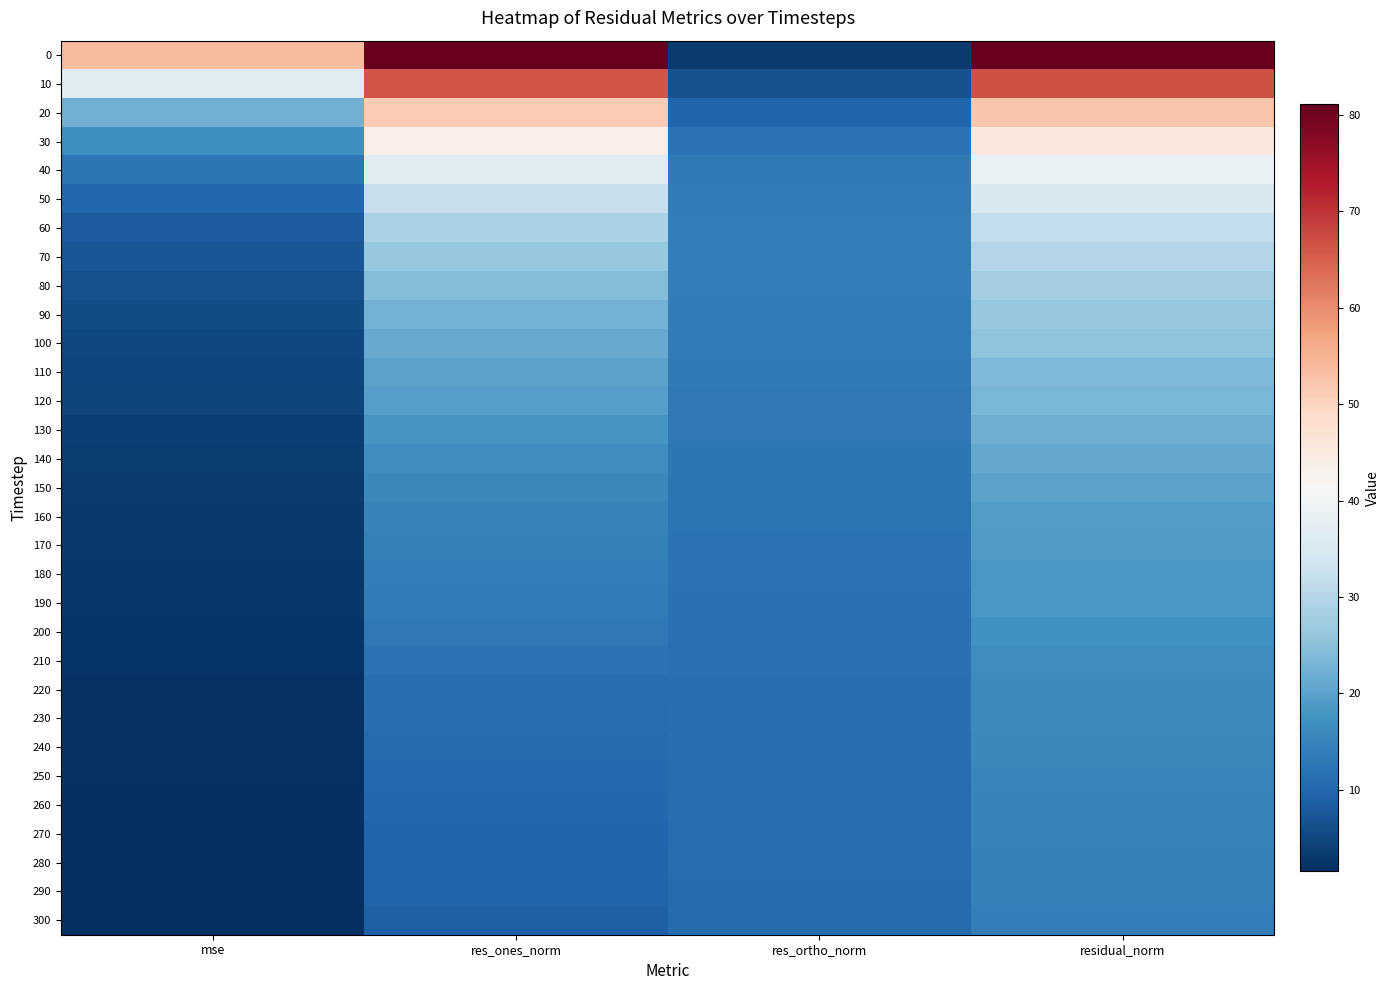

Reading right to left, extract all data points from this chart.

0: residual_norm=81.1	res_ortho_norm=3.4	res_ones_norm=81.0	mse=53.9
10: residual_norm=66.8	res_ortho_norm=6.7	res_ones_norm=66.4	mse=36.5
20: residual_norm=52.2	res_ortho_norm=9.8	res_ones_norm=51.3	mse=22.4
30: residual_norm=45.4	res_ortho_norm=11.8	res_ones_norm=43.8	mse=16.9
40: residual_norm=38.8	res_ortho_norm=13.2	res_ones_norm=36.5	mse=12.4
50: residual_norm=34.9	res_ortho_norm=13.6	res_ones_norm=32.2	mse=10.0
60: residual_norm=31.7	res_ortho_norm=13.9	res_ones_norm=28.5	mse=8.2
70: residual_norm=29.7	res_ortho_norm=13.8	res_ones_norm=26.3	mse=7.2
80: residual_norm=27.7	res_ortho_norm=13.8	res_ones_norm=24.0	mse=6.3
90: residual_norm=26.3	res_ortho_norm=13.6	res_ones_norm=22.4	mse=5.7
100: residual_norm=25.3	res_ortho_norm=13.5	res_ones_norm=21.4	mse=5.2
110: residual_norm=23.9	res_ortho_norm=13.2	res_ones_norm=19.9	mse=4.7
120: residual_norm=23.3	res_ortho_norm=12.9	res_ones_norm=19.4	mse=4.4
130: residual_norm=22.0	res_ortho_norm=12.8	res_ones_norm=18.0	mse=4.0
140: residual_norm=21.0	res_ortho_norm=12.6	res_ones_norm=16.8	mse=3.6
150: residual_norm=20.1	res_ortho_norm=12.4	res_ones_norm=15.8	mse=3.3
160: residual_norm=19.2	res_ortho_norm=12.3	res_ones_norm=14.7	mse=3.0
170: residual_norm=18.7	res_ortho_norm=12.0	res_ones_norm=14.4	mse=2.9
180: residual_norm=18.3	res_ortho_norm=11.9	res_ones_norm=13.9	mse=2.7
190: residual_norm=18.0	res_ortho_norm=11.8	res_ones_norm=13.6	mse=2.7
200: residual_norm=17.4	res_ortho_norm=11.7	res_ones_norm=12.9	mse=2.5
210: residual_norm=16.8	res_ortho_norm=11.6	res_ones_norm=12.1	mse=2.3
220: residual_norm=16.2	res_ortho_norm=11.5	res_ones_norm=11.4	mse=2.1
230: residual_norm=15.9	res_ortho_norm=11.4	res_ones_norm=11.1	mse=2.1
240: residual_norm=15.6	res_ortho_norm=11.3	res_ones_norm=10.7	mse=2.0
250: residual_norm=15.3	res_ortho_norm=11.2	res_ones_norm=10.5	mse=1.9
260: residual_norm=14.9	res_ortho_norm=11.1	res_ones_norm=10.0	mse=1.8
270: residual_norm=14.8	res_ortho_norm=11.0	res_ones_norm=9.9	mse=1.8
280: residual_norm=14.5	res_ortho_norm=10.9	res_ones_norm=9.5	mse=1.7
290: residual_norm=14.3	res_ortho_norm=10.8	res_ones_norm=9.4	mse=1.7
300: residual_norm=13.9	res_ortho_norm=10.8	res_ones_norm=8.7	mse=1.6